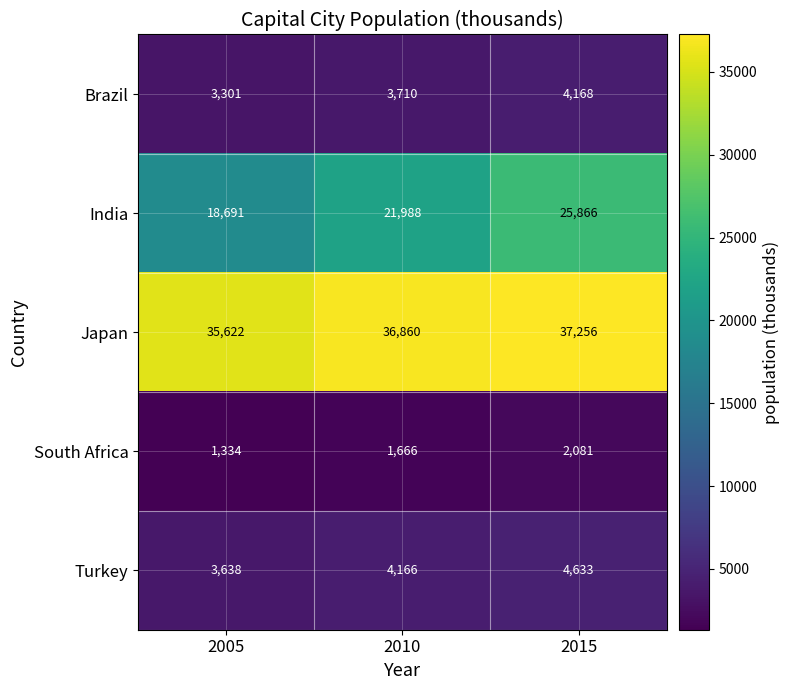

At which category is the sum across all series the highest?

2015